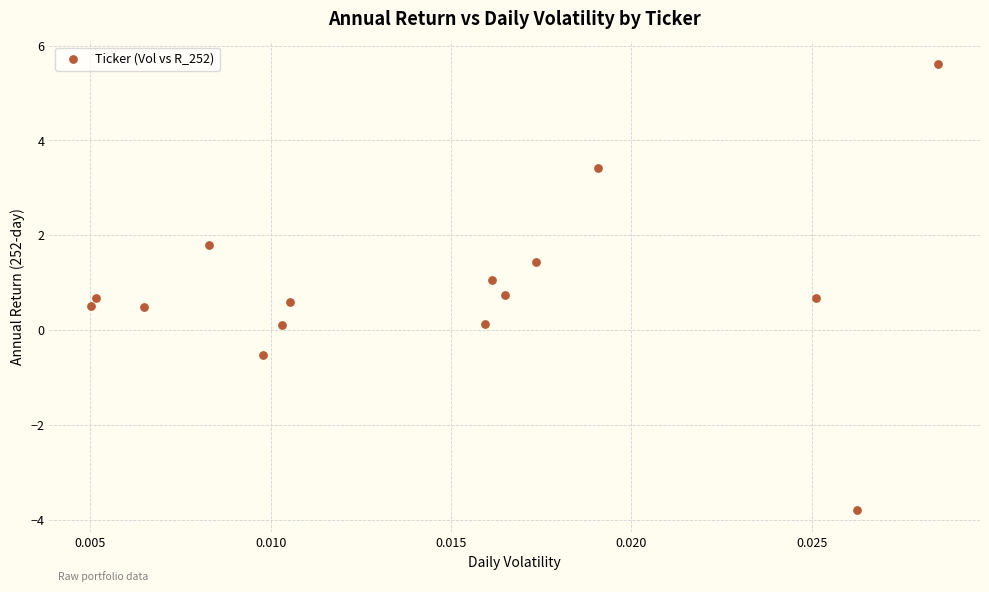

Count the number of points in this scatter plot.

15